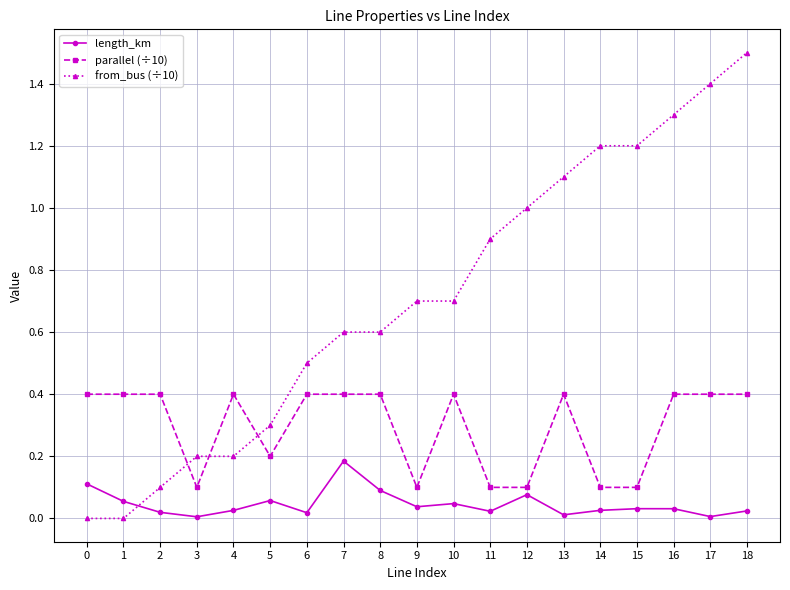

What is the sum of all length_km values?

0.9